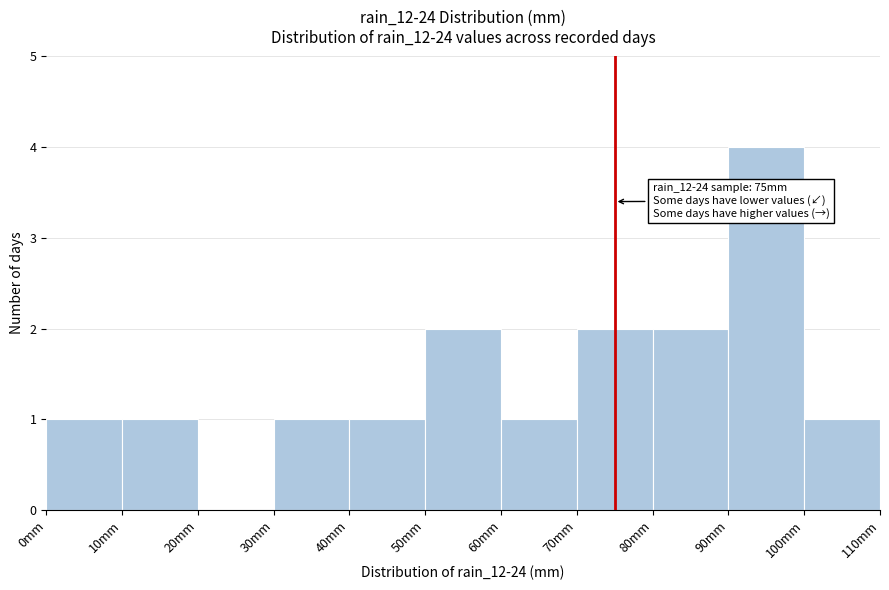

Which range on the x-axis has the tallest bar?

90 to 100